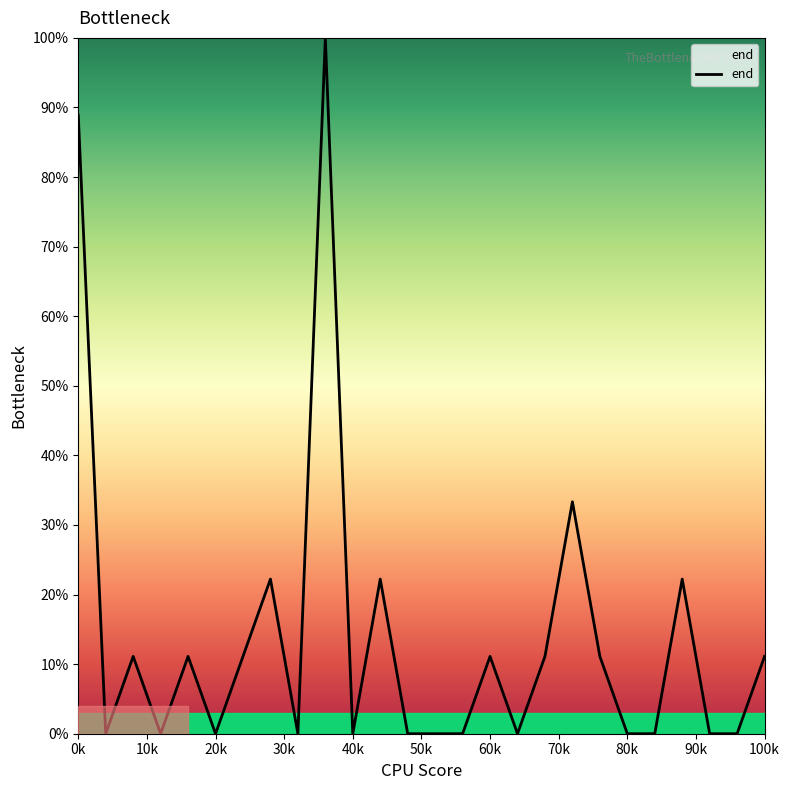

What is the maximum value shown in the chart?

100.0